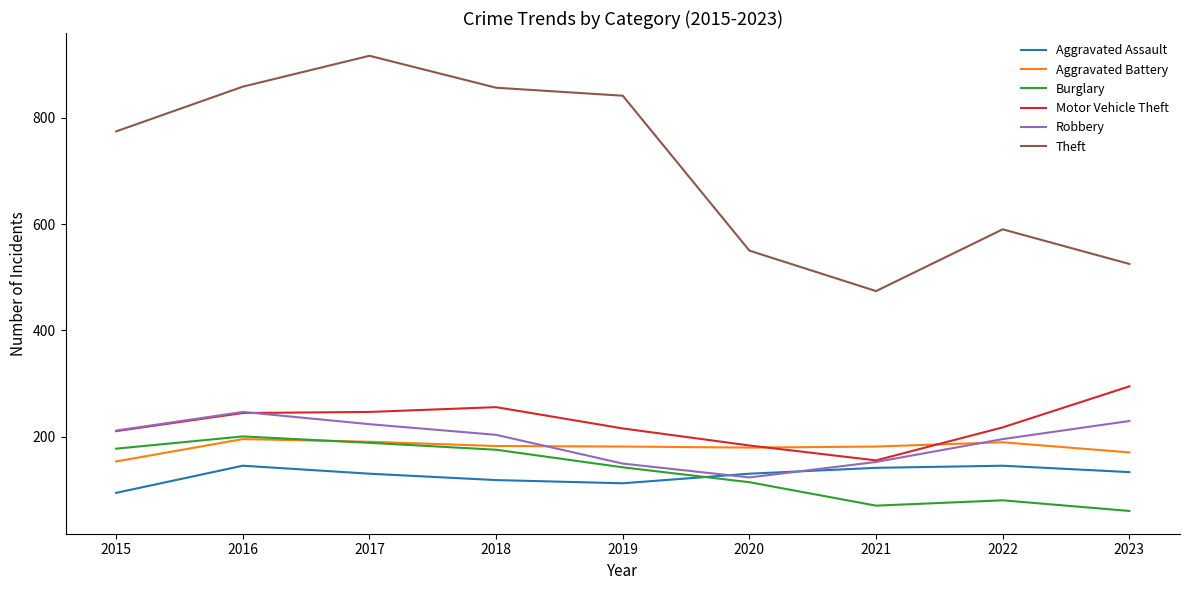

Where do Robbery and Motor Vehicle Theft first cross each other?

2016 and 2017